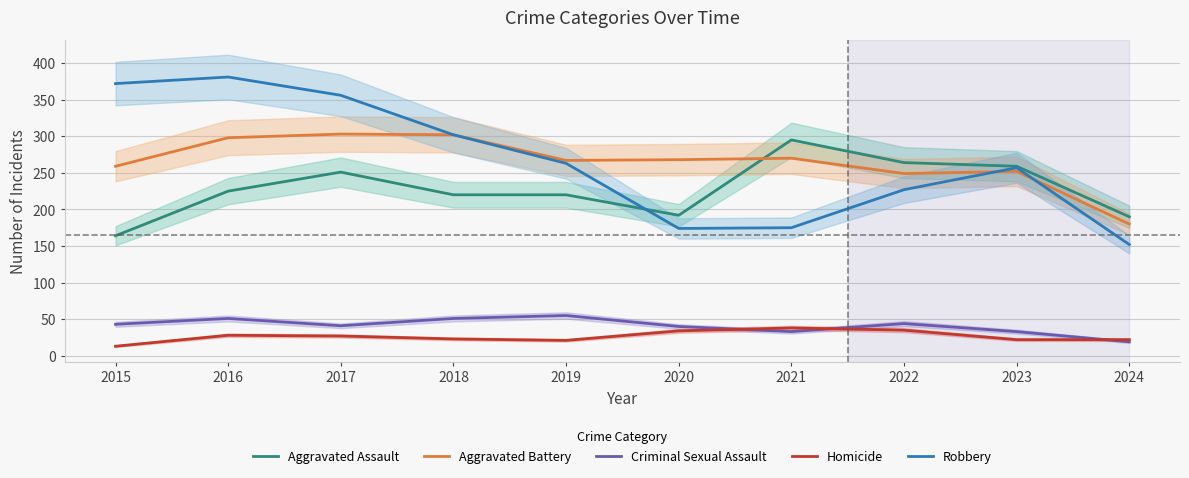

Where is Robbery nearest to the value 266?

2019